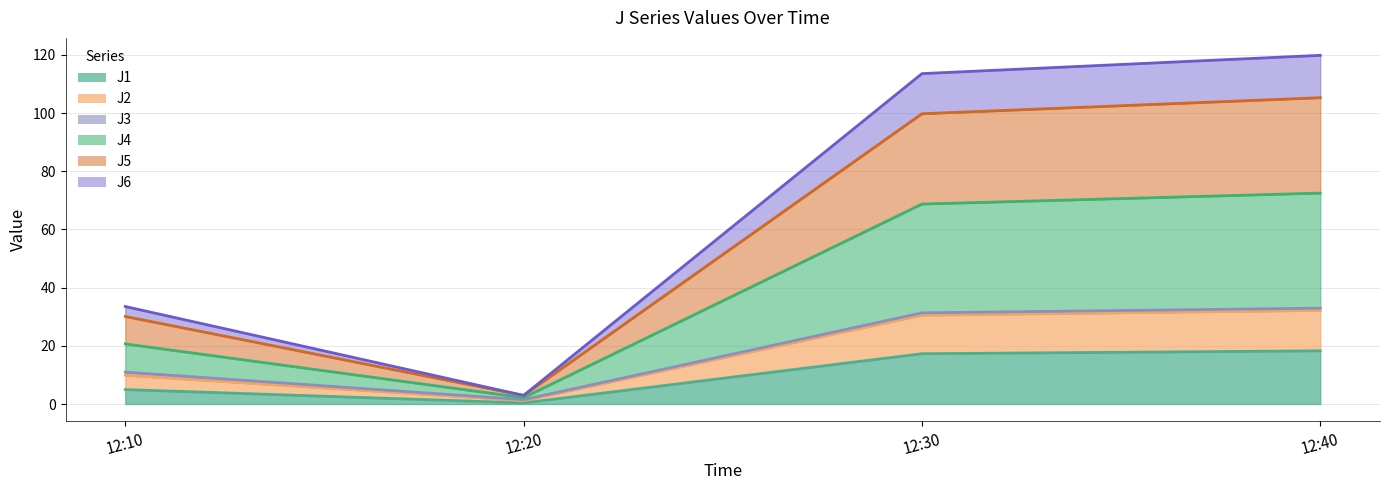

Which category has the highest value across all series?

12:40